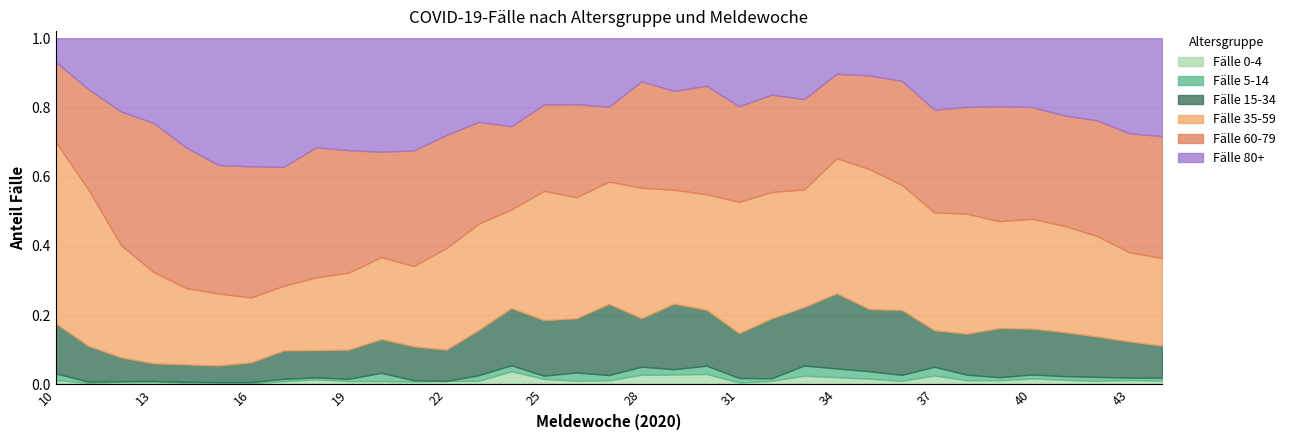

True or false: Fälle 5-14 and Fälle 60-79 intersect in this chart.

False